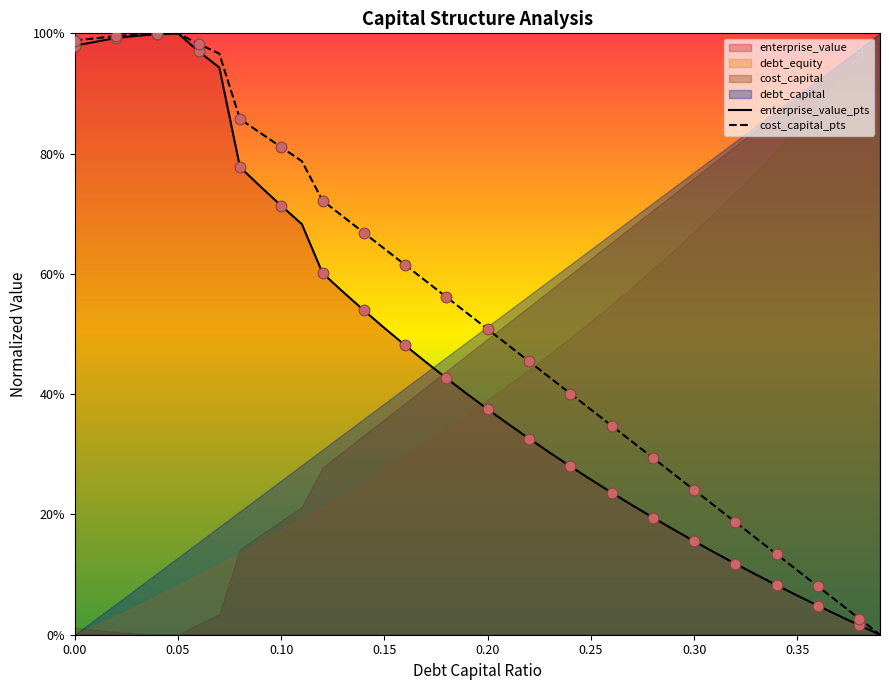

Which series has the largest Y range (max minus min)?

enterprise_value_pts